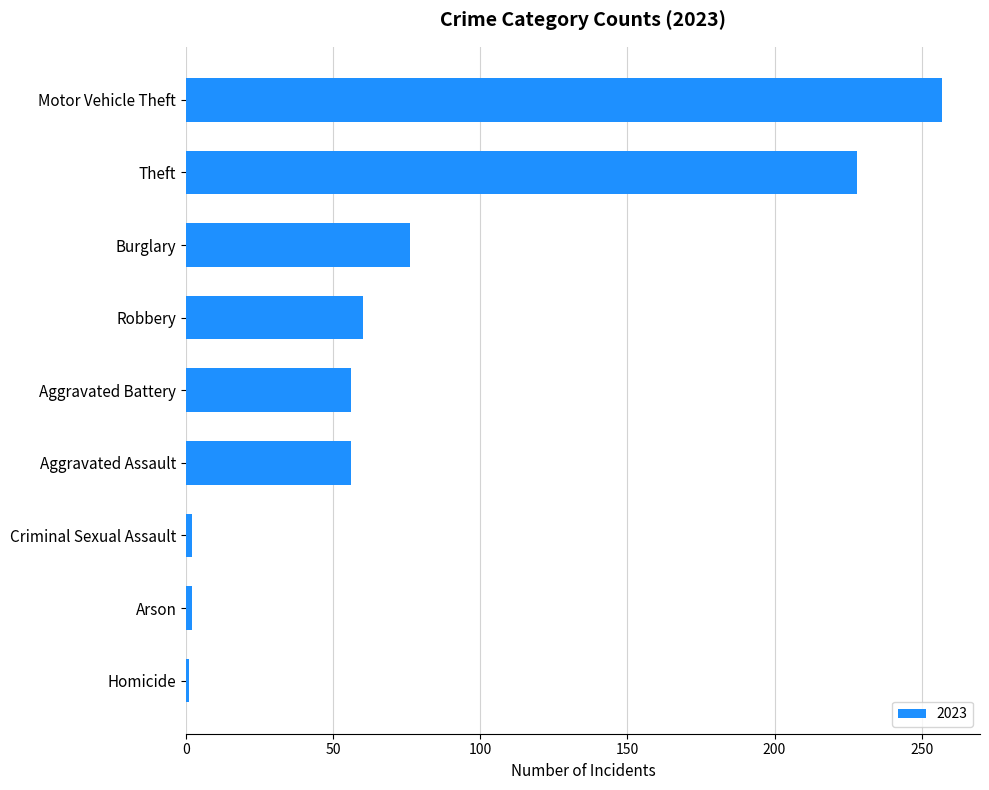

Where is the data nearest to the value 129?

Burglary